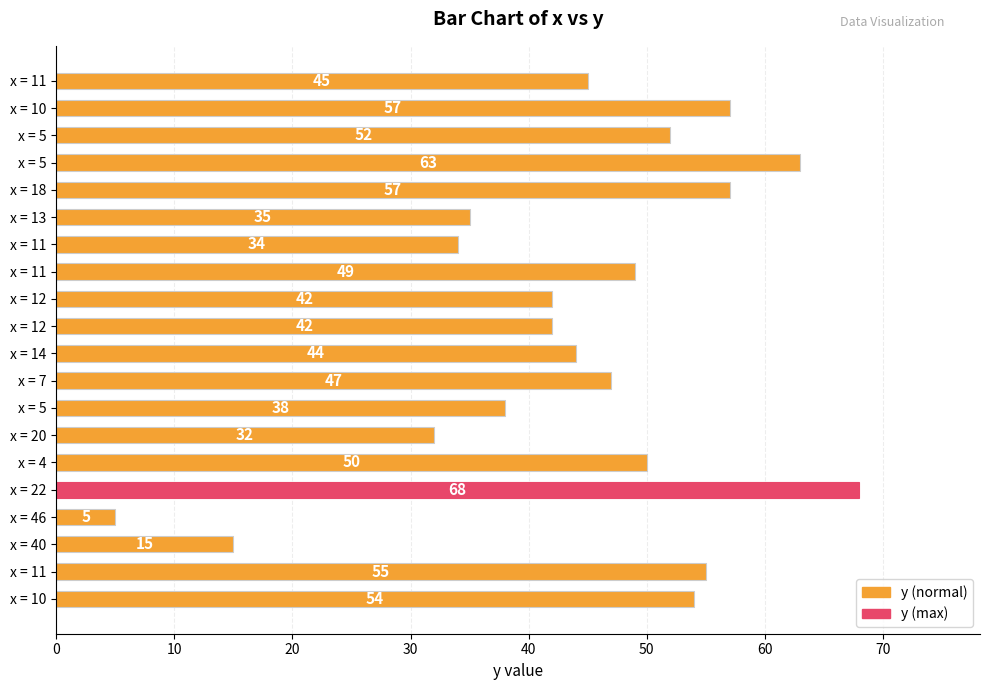

How many data points are less than 47?

10